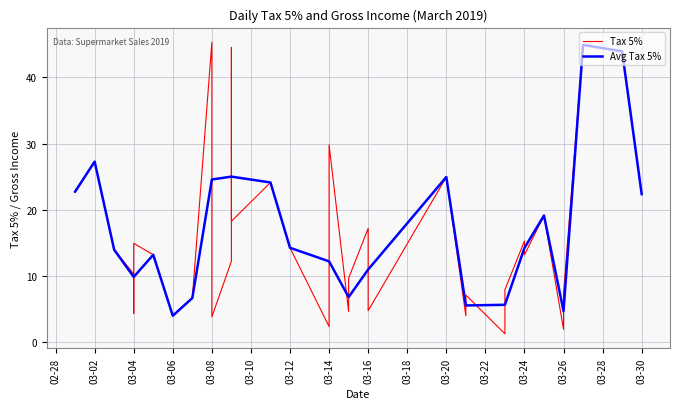

What is the highest value of the Avg Tax 5% series?

44.9